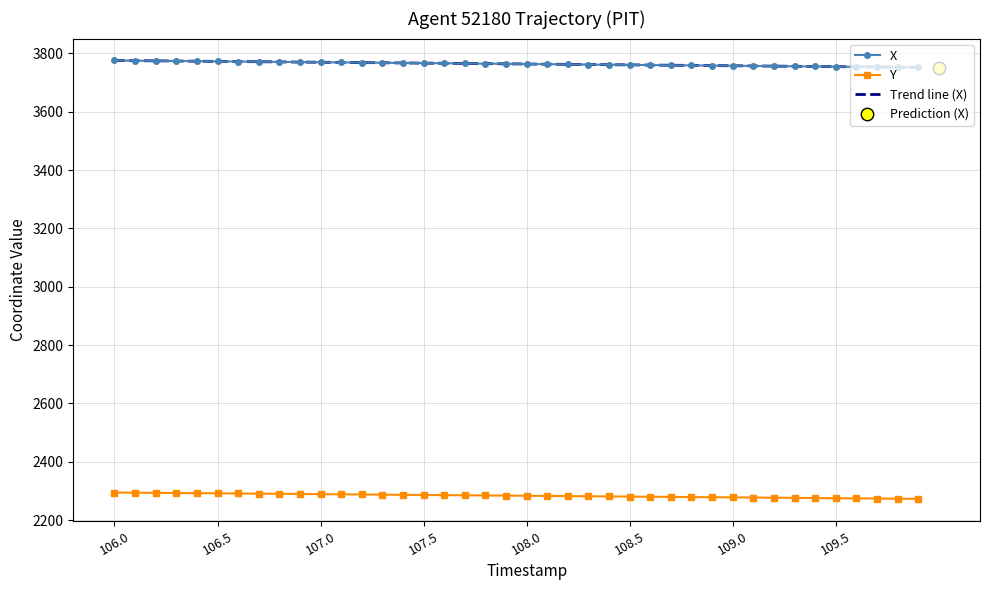

At how many categories does at least one series exceed 3686?

40